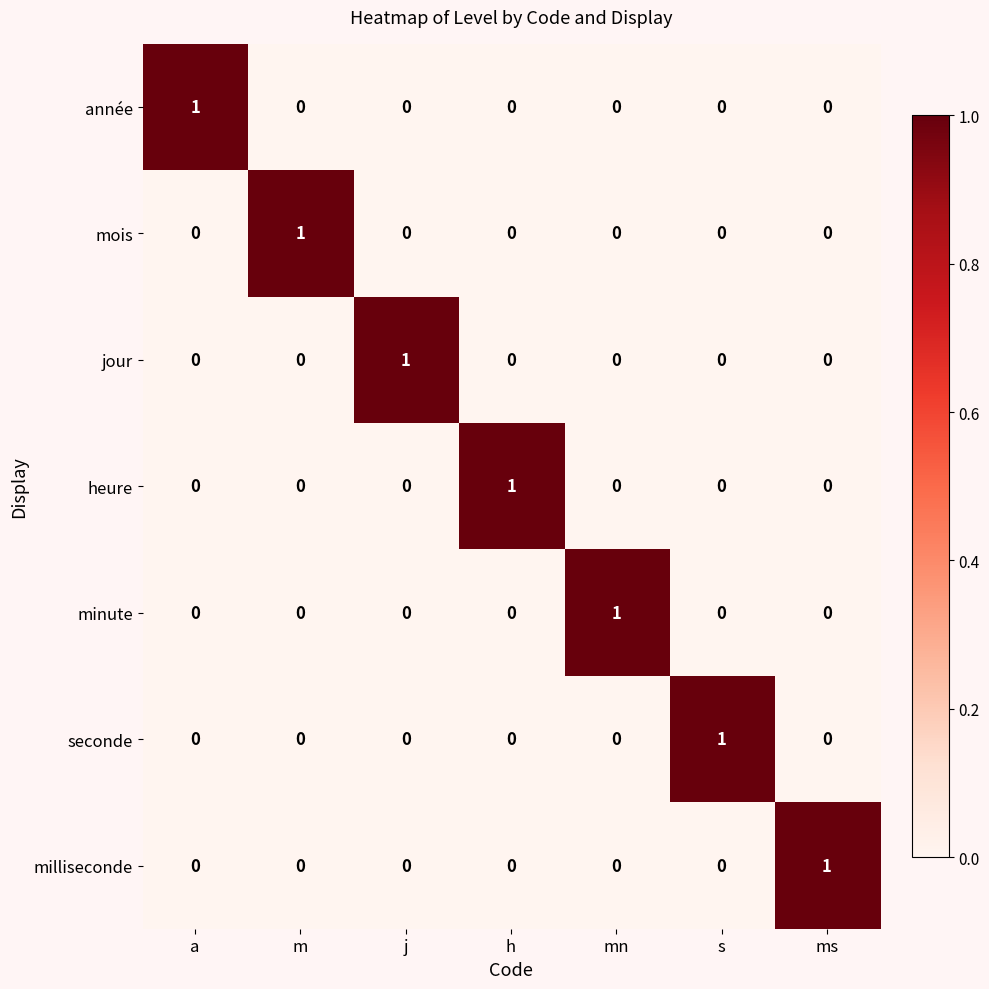

Count the jour values in the range 0 to 1.

7